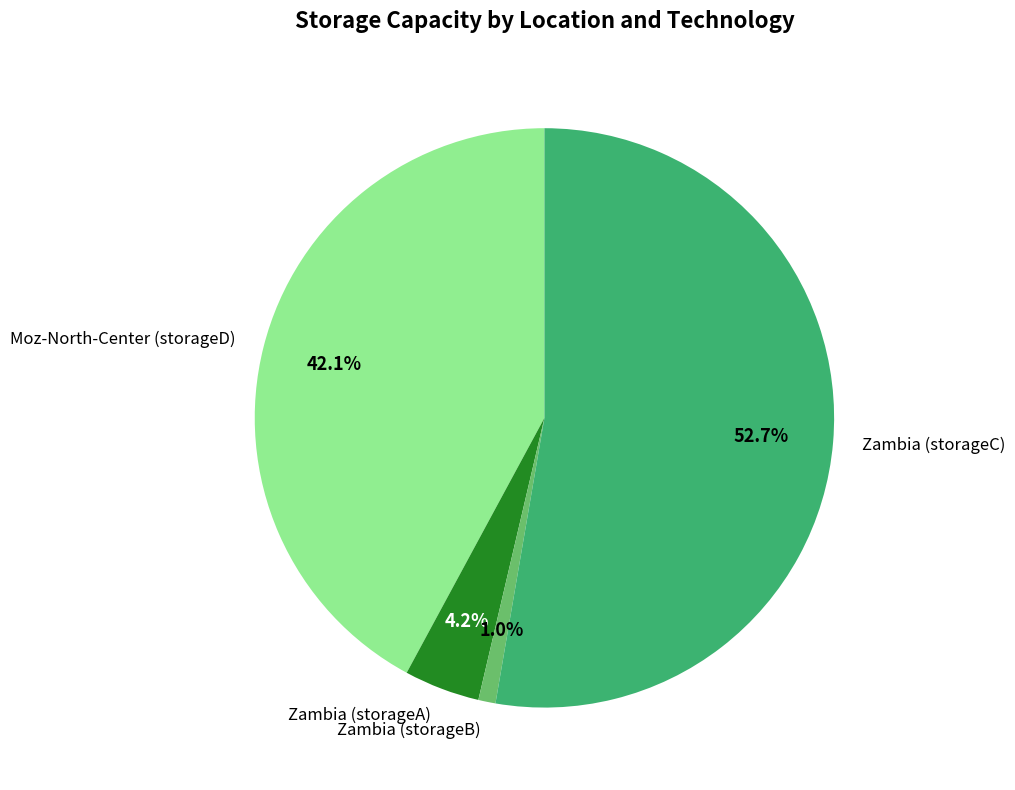

Combined, do Moz-North-Center (storageD) and Zambia (storageA) account for over 50%?

No